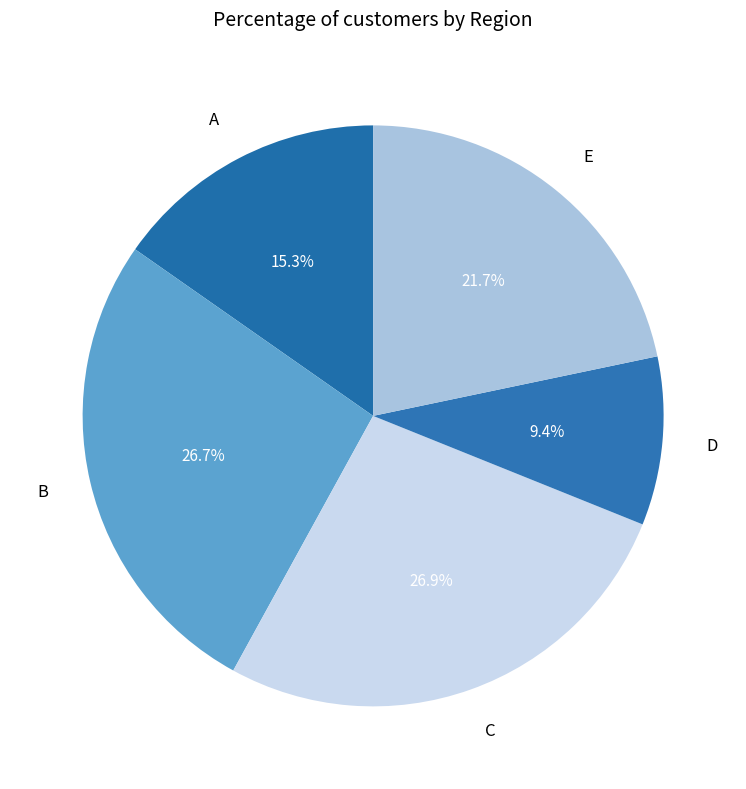

Combined, do B and C account for over 50%?

Yes